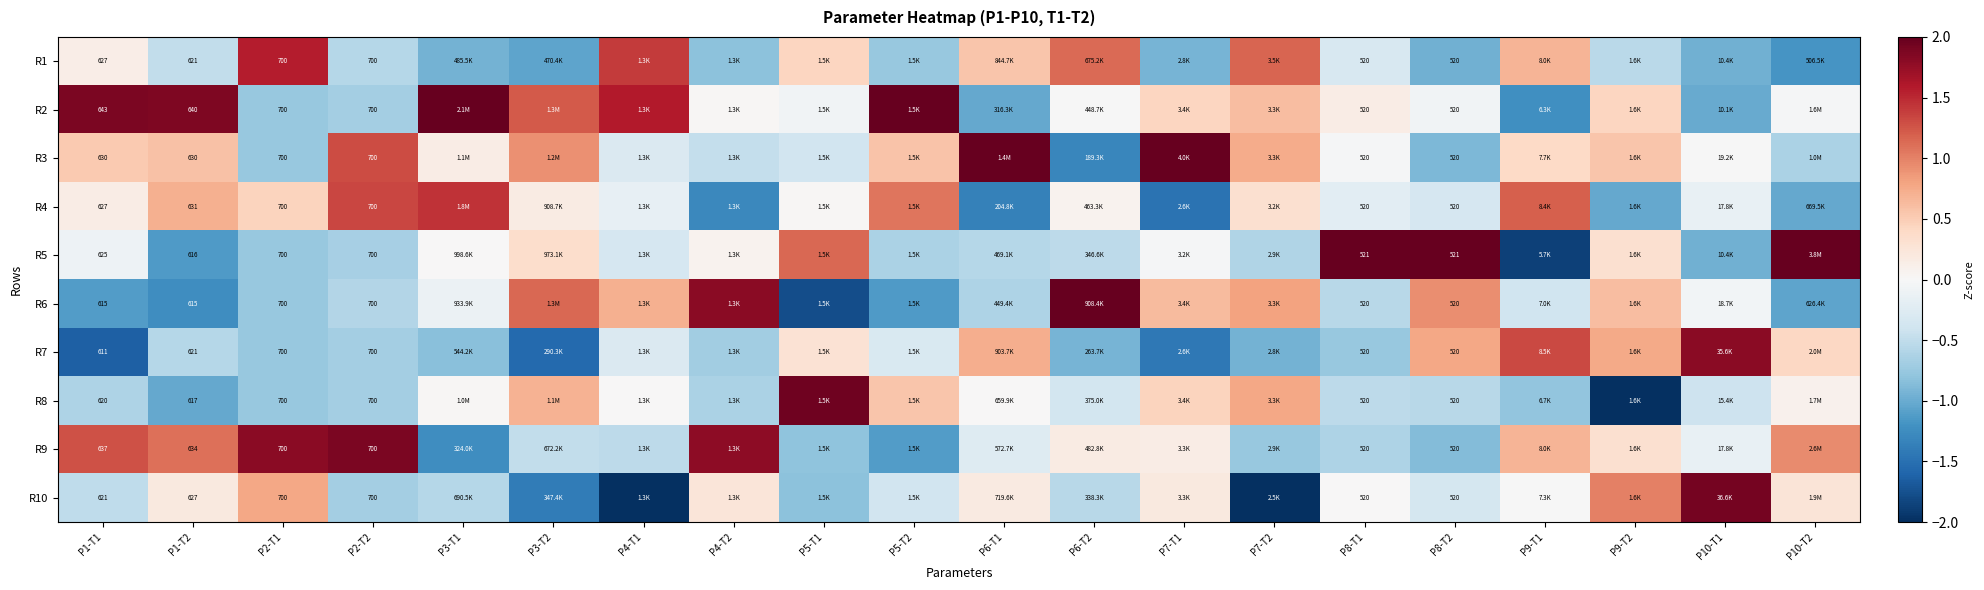

The R8 series shows 0.0 at P10-T2. True or false?

False